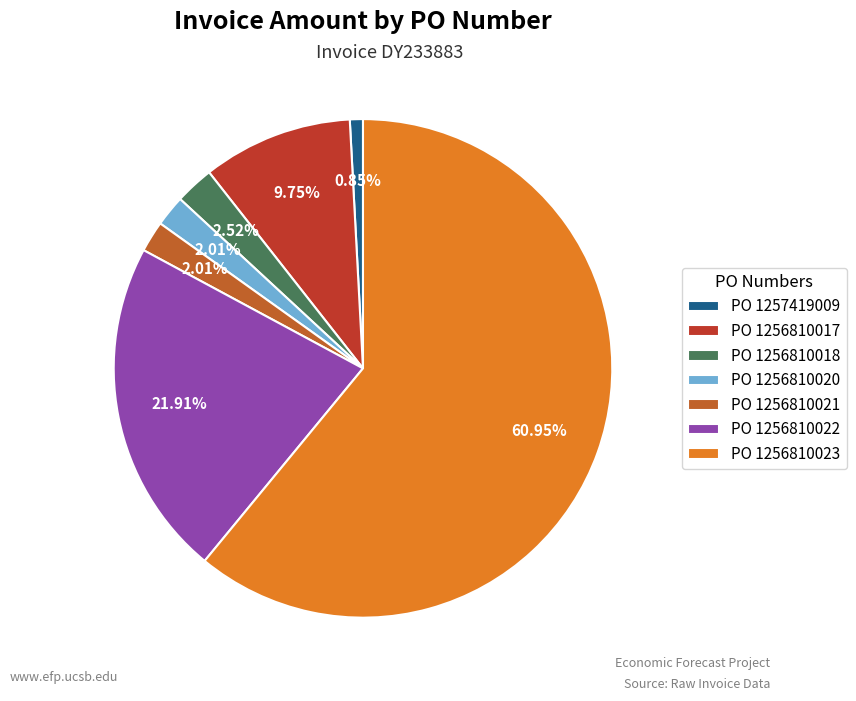

What is the largest slice in the pie chart?

PO 1256810023